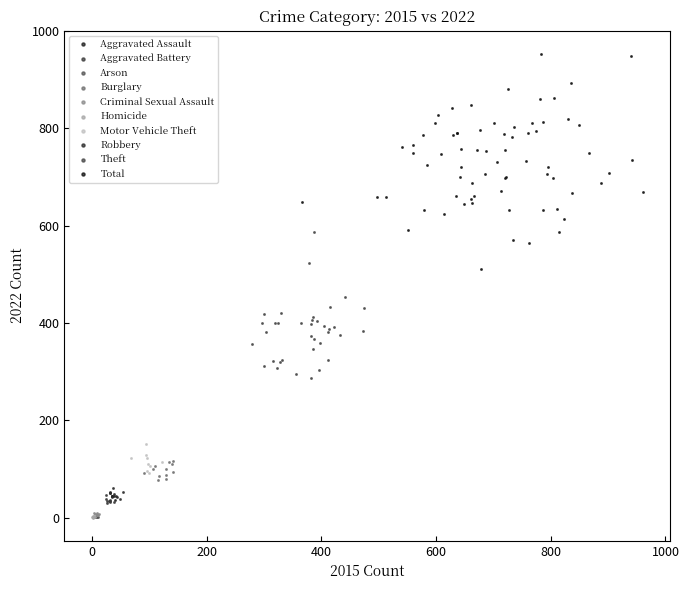

Which series contains the highest Y value?

Total